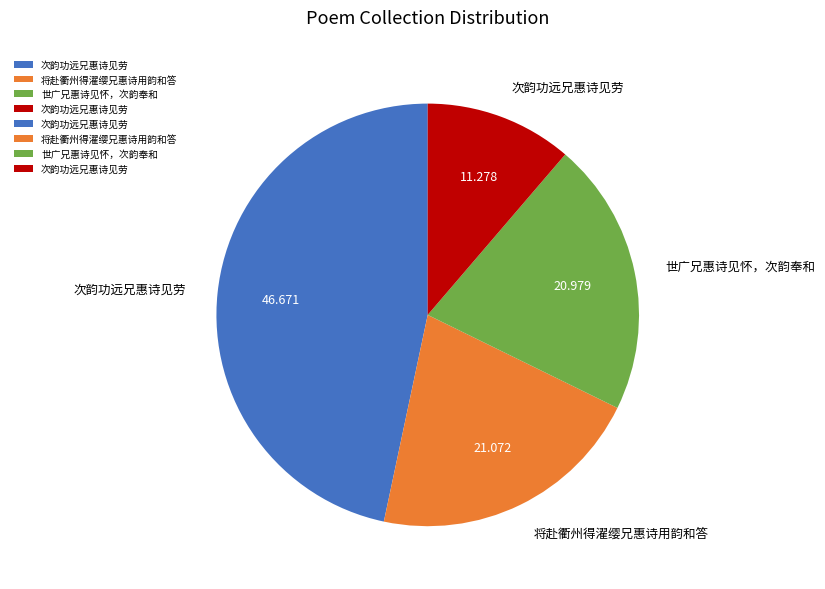

Is there a majority slice in this chart?

No